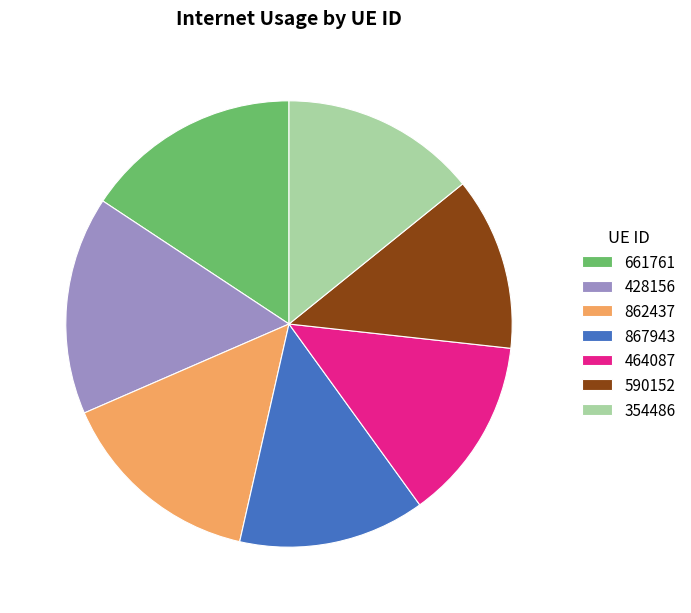

Between 354486 and 867943, which is larger?

354486